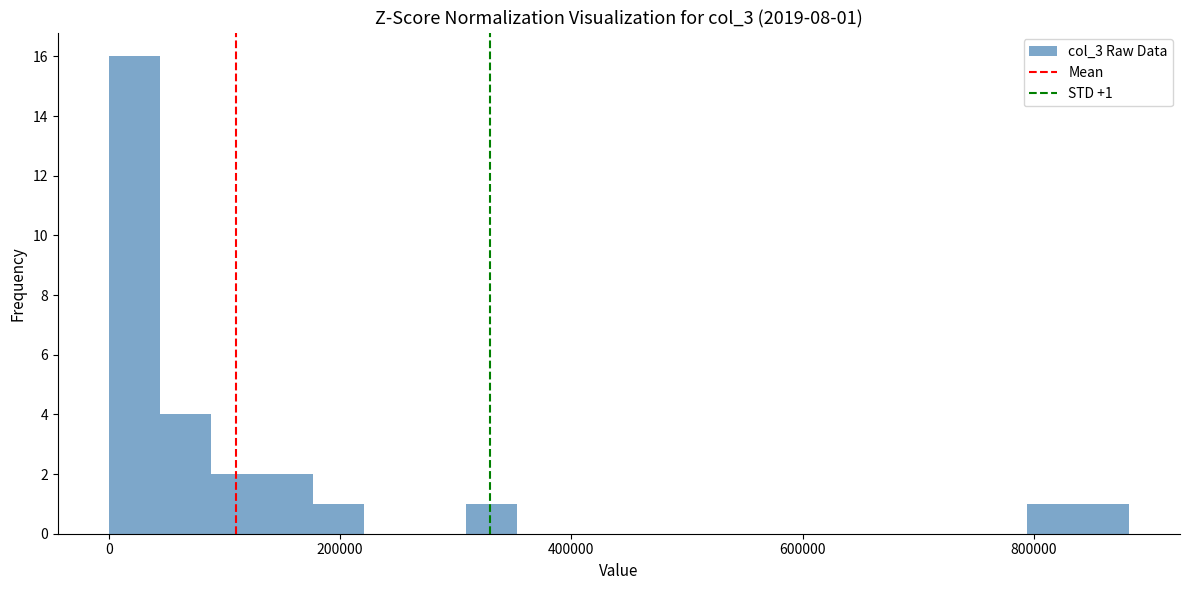

Read against the x-axis, roughly where is the centre of the tallest bar?

20000